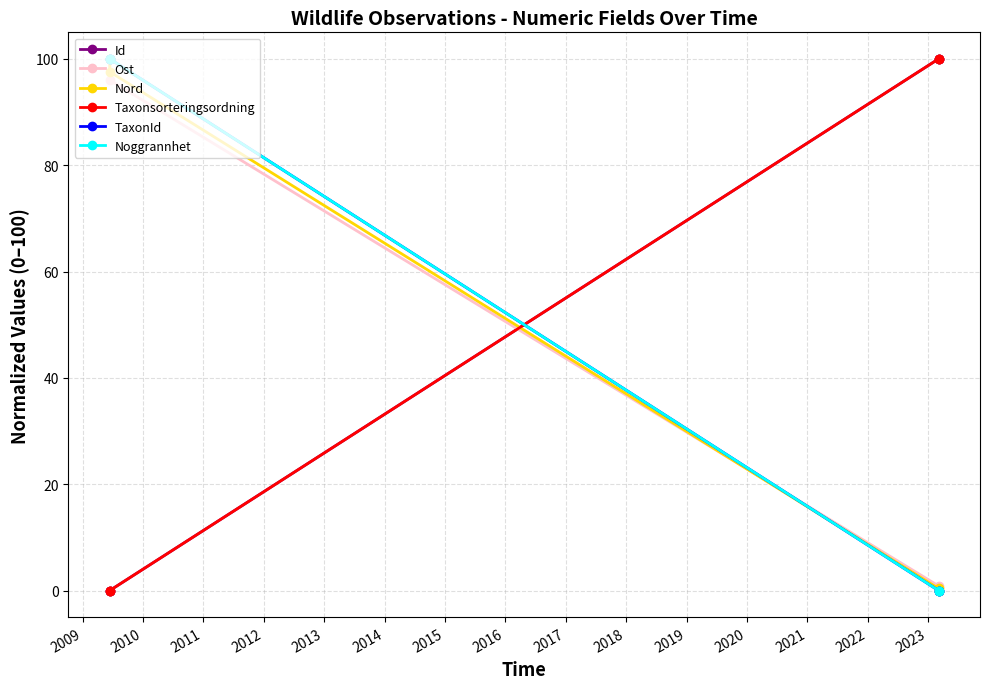

True or false: TaxonId has more than 0 points higher than both neighbors.

False